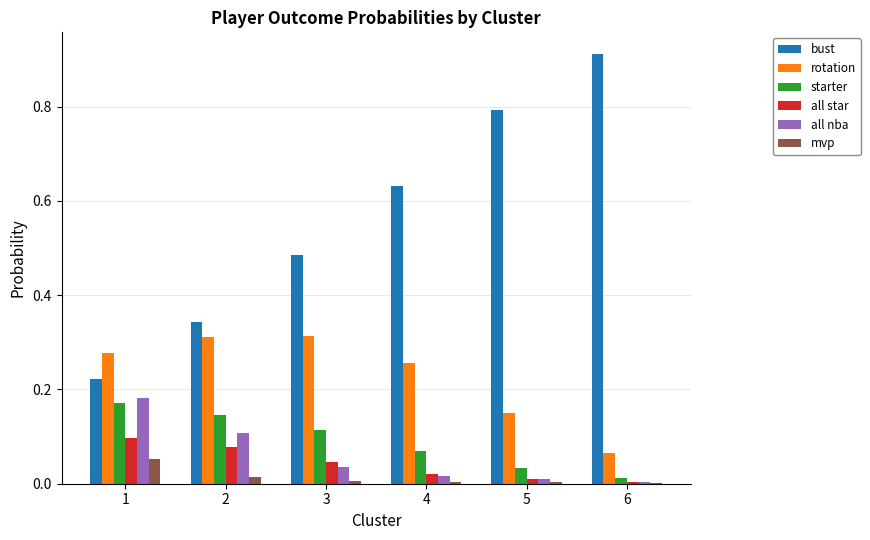

Is it true that mvp equals 0.0 at 2?

True